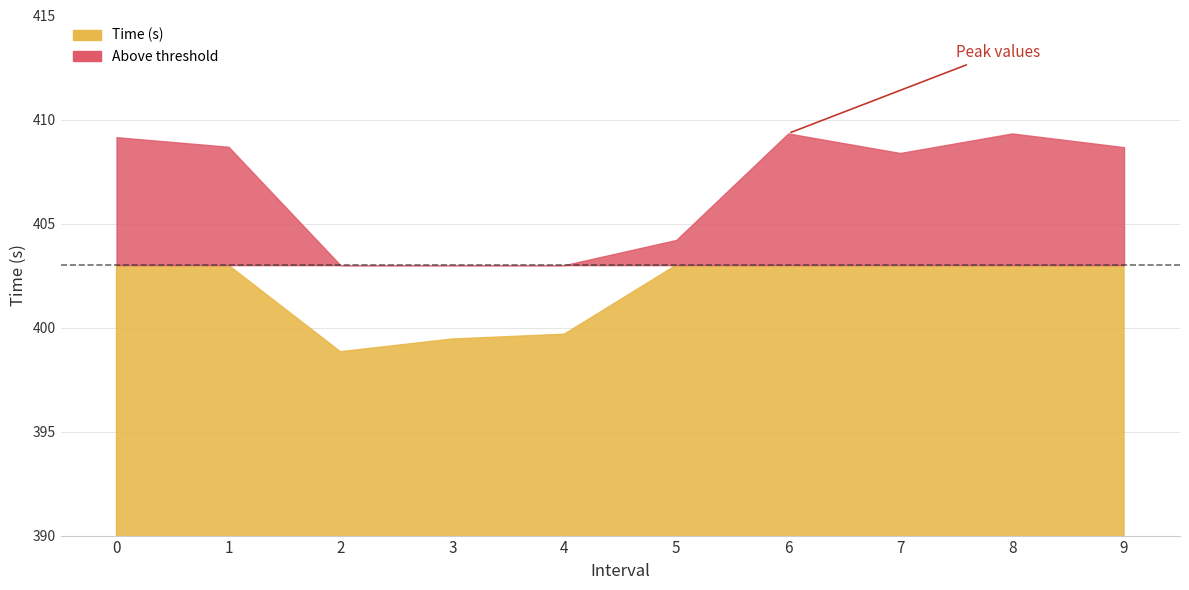

How many interior local valleys (lower than both neighbors) does the data have?

2